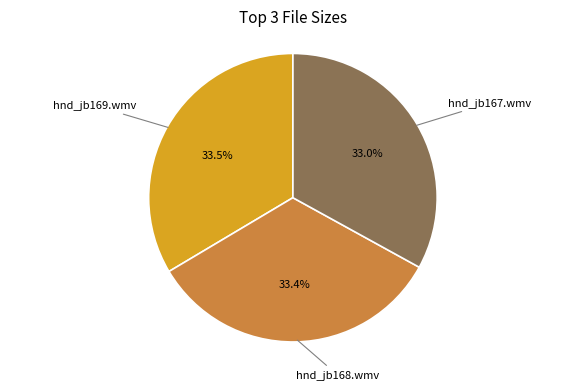

Approximately how many times larger is the value at hnd_jb169.wmv compared to hnd_jb167.wmv?

1.0